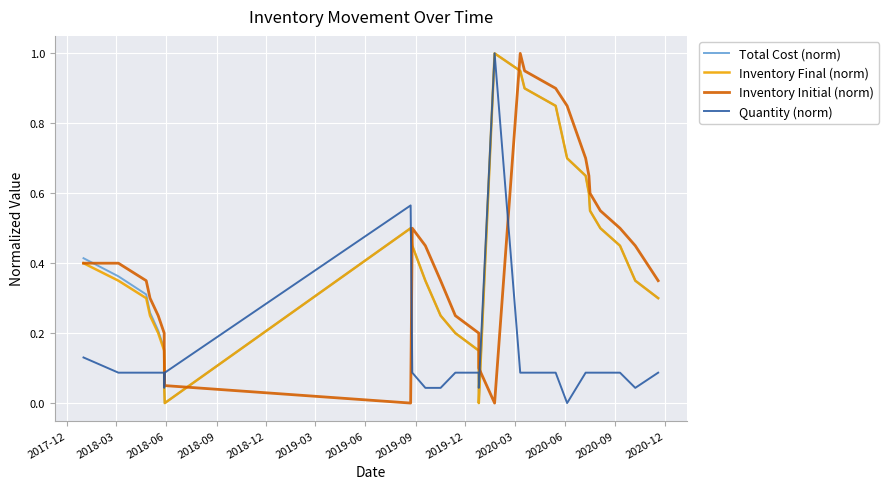

True or false: Inventory Initial (norm) has more than 1 points higher than both neighbors.

True